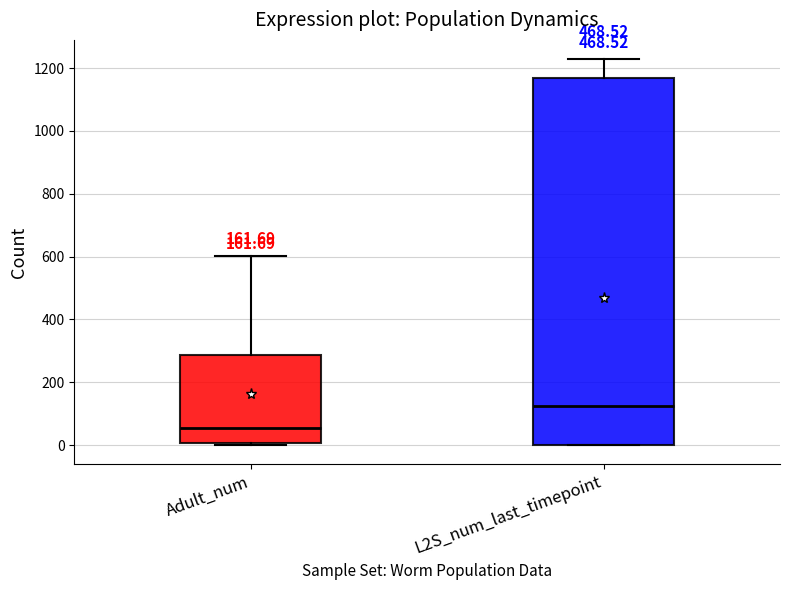

Comparing the boxes themselves (not the whiskers), which one is the tallest?

L2S_num_last_timepoint